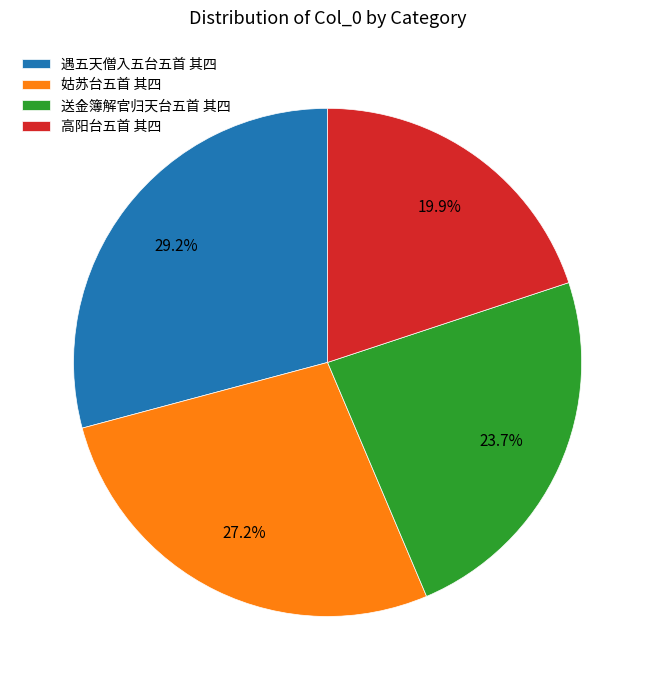

Is there a majority slice in this chart?

No